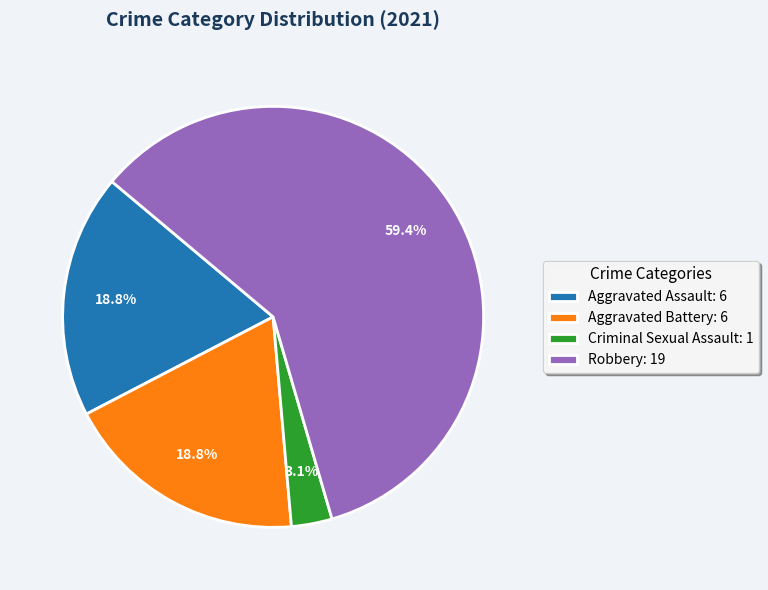

What portion of the pie excludes Criminal Sexual Assault: 1?

96.9%